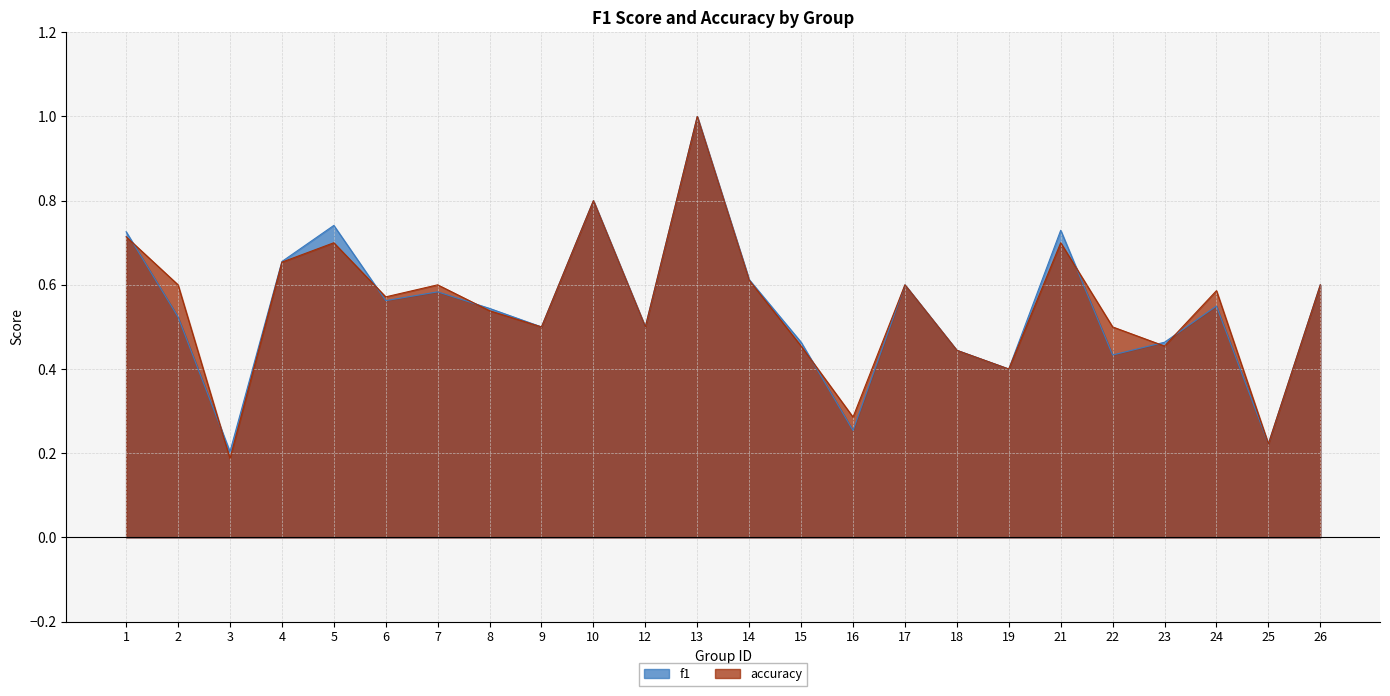

The value of f1 at 16 is 0.3. True or false?

True